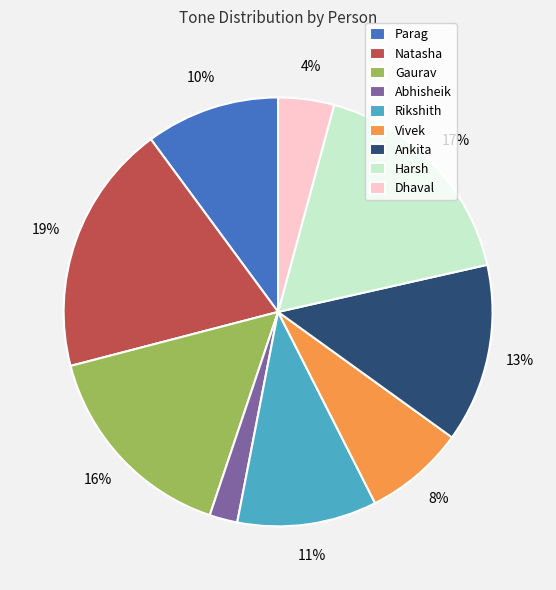

To the nearest percent, what is the average slice percentage?

11%